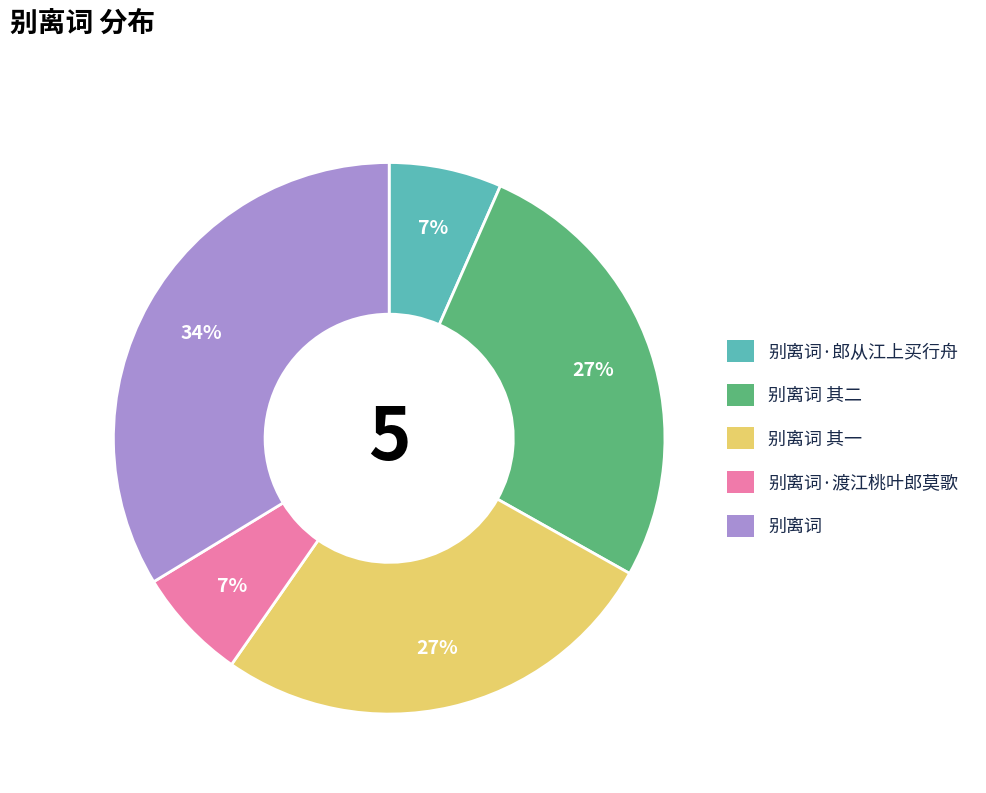

Is there any slice that represents more than half of the pie?

No